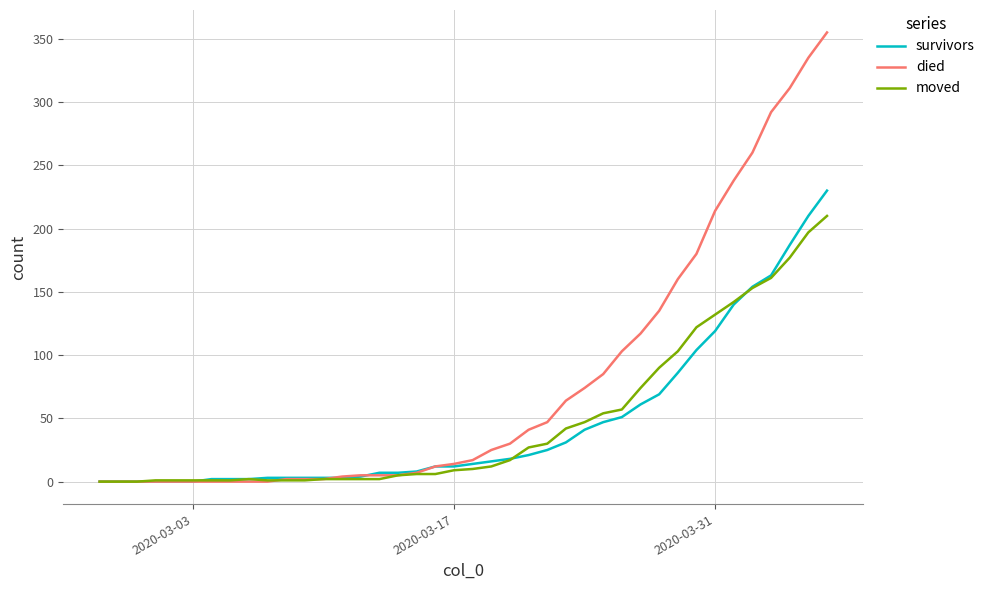

Which series has the widest spread of values?

died